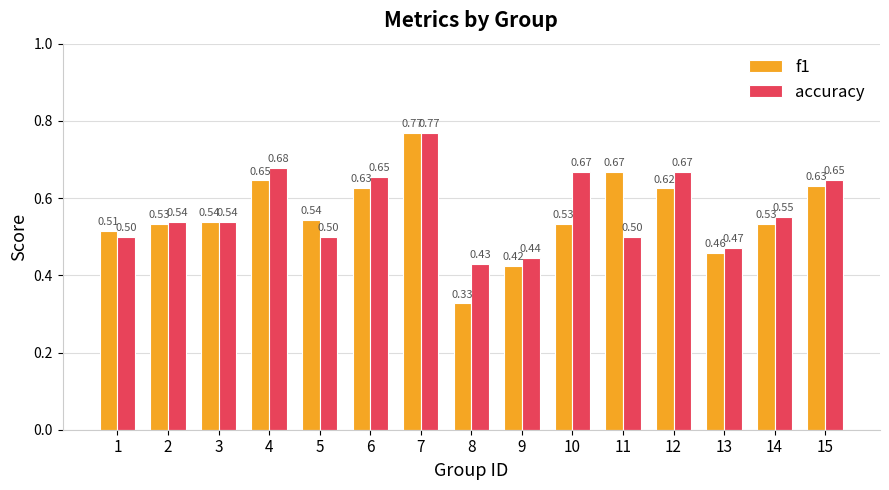

What is the sum of all accuracy values?

8.6